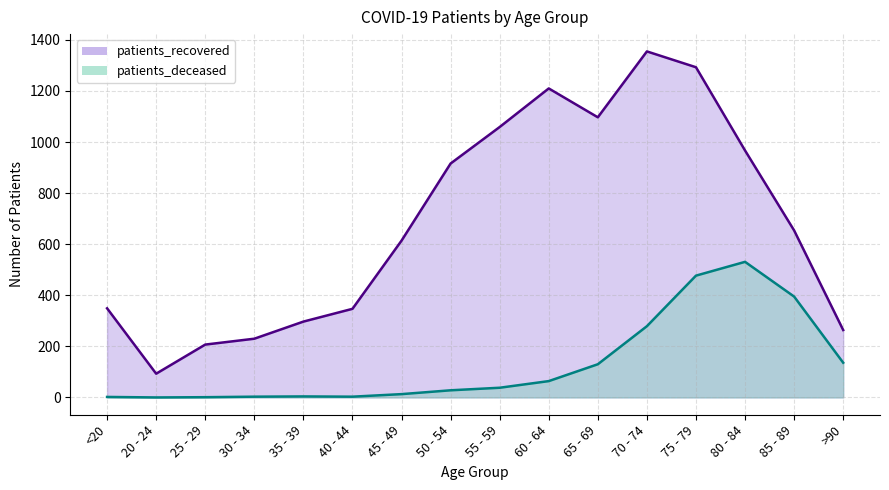

What is the difference between the patients_deceased values at 35 - 39 and 30 - 34?

1